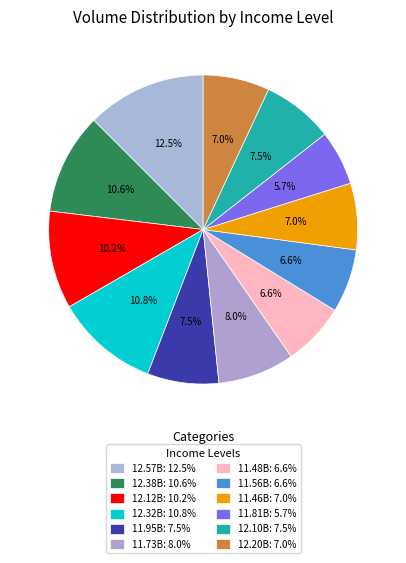

Do 12.12B and 12.32B together represent more than half of the pie?

No